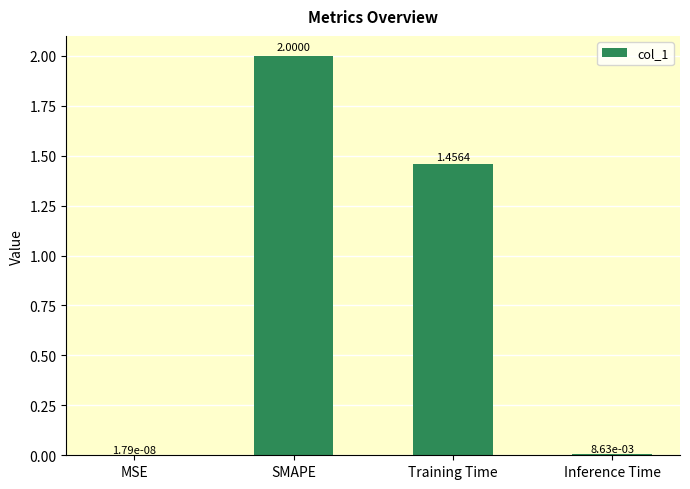

Are the bars horizontal?

No